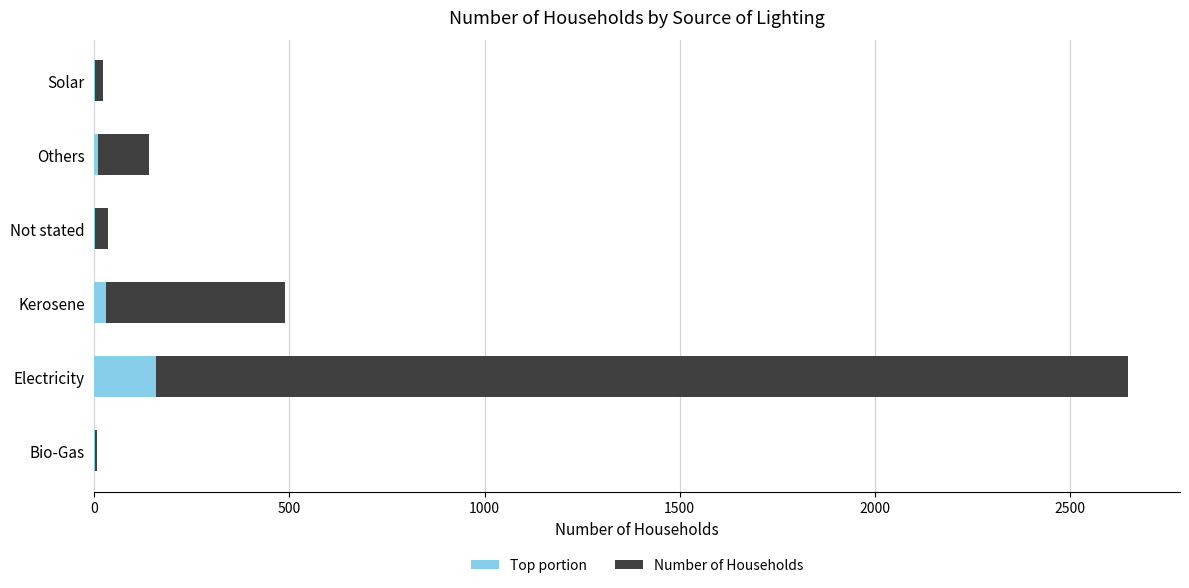

Reading left to right, list all the values displayed in this chart.

Number of Households: 8.0	2650.0	488.0	34.0	139.0	21.0
Top portion: 0.5	159.0	29.3	2.0	8.3	1.3